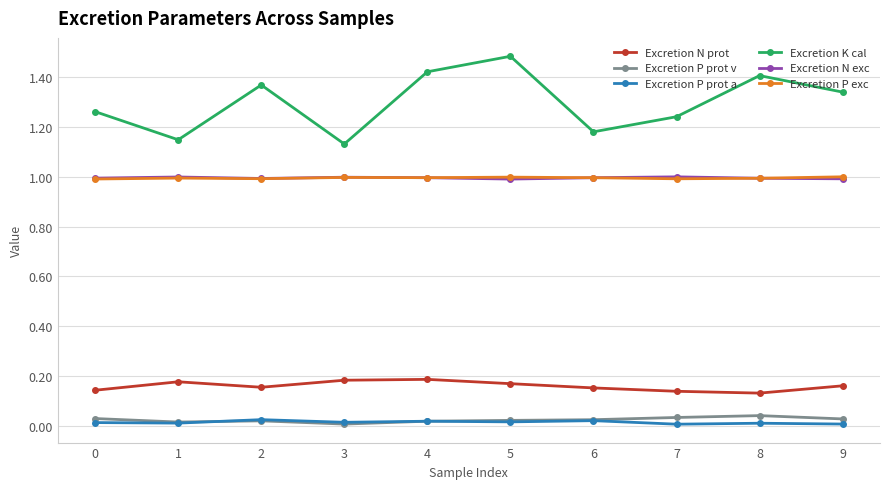

Which category has the highest value across all series?

5